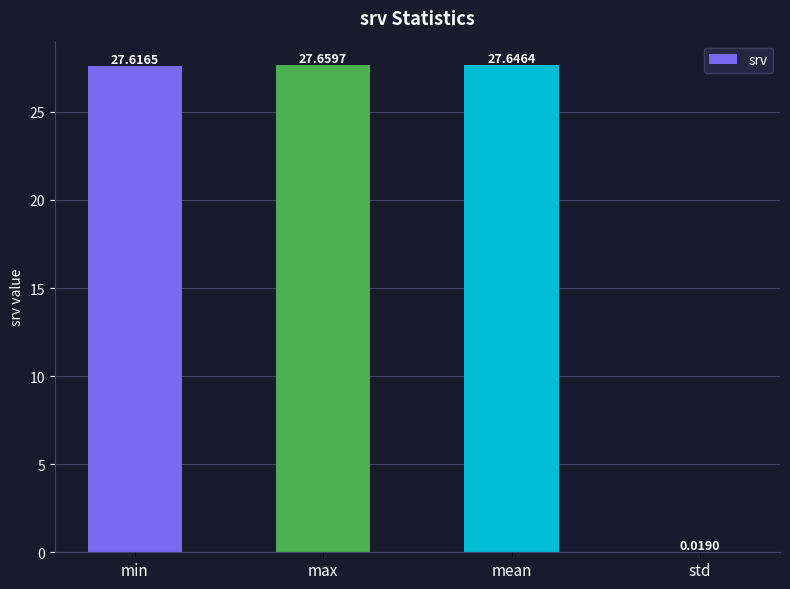

Are the bars horizontal?

No